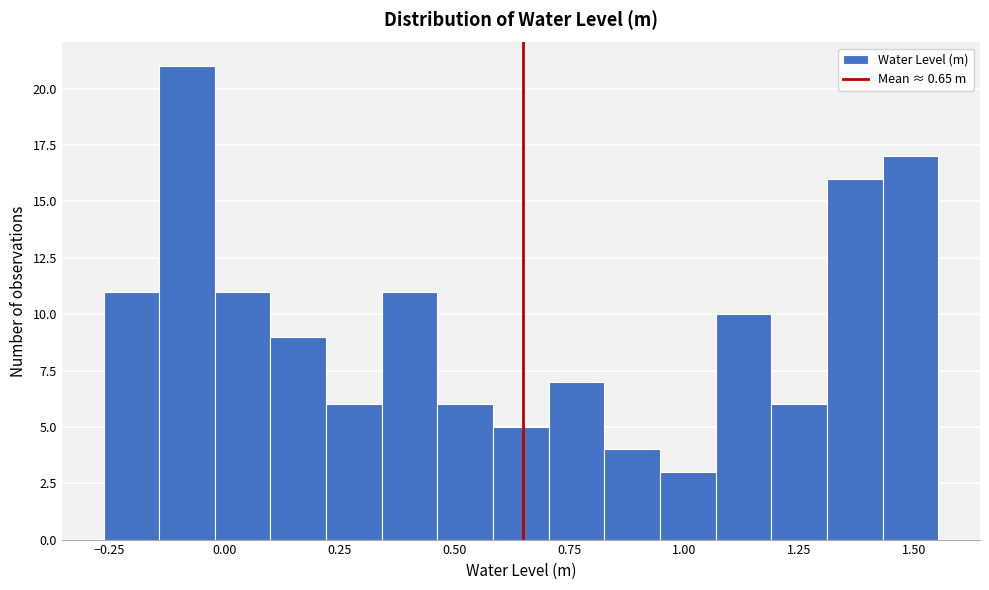

Read against the x-axis, roughly where is the centre of the tallest bar?

-0.10